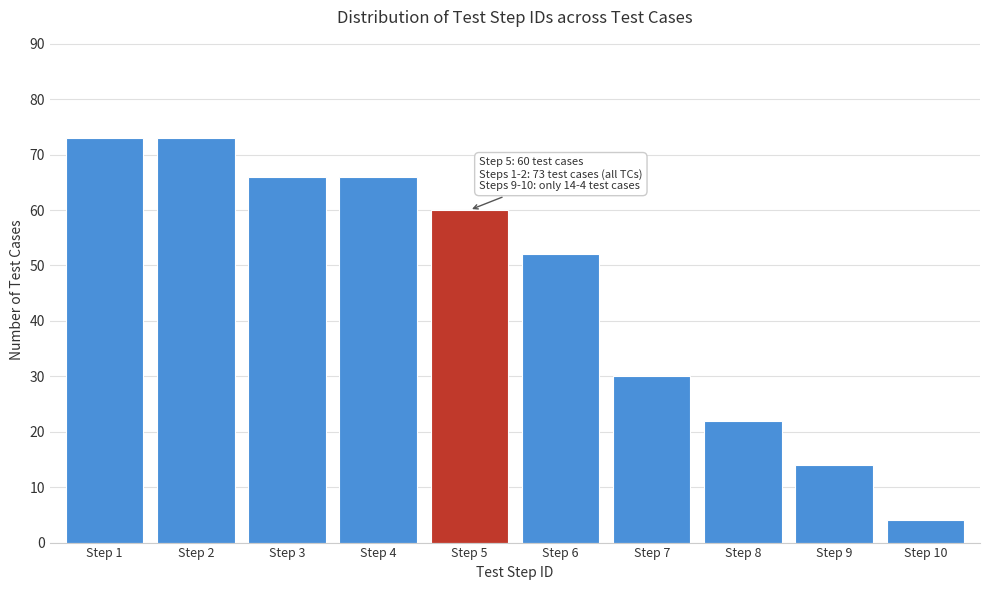

Reading right to left, list all the values displayed in this chart.

4	14	22	30	52	60	66	66	73	73